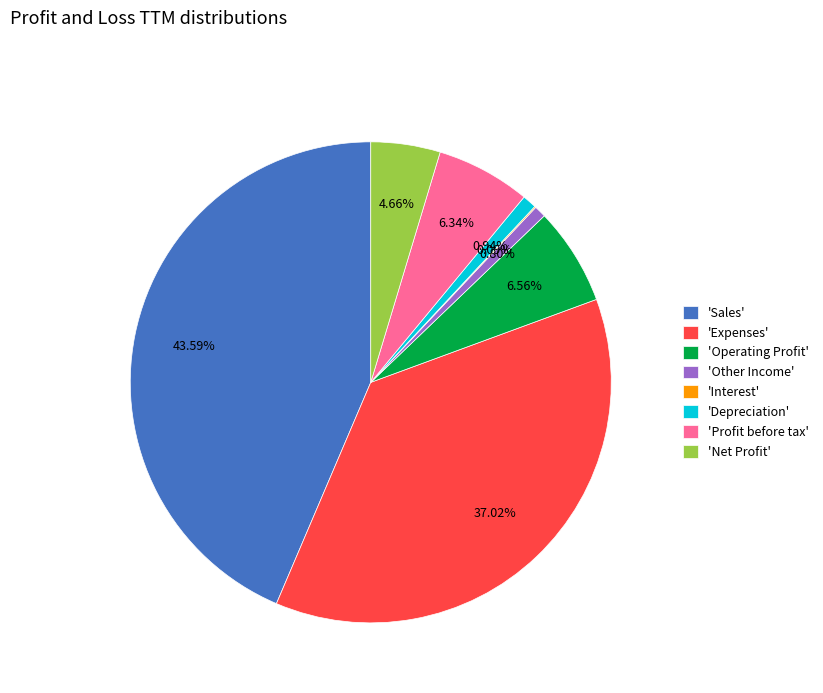

Is there a majority slice in this chart?

No